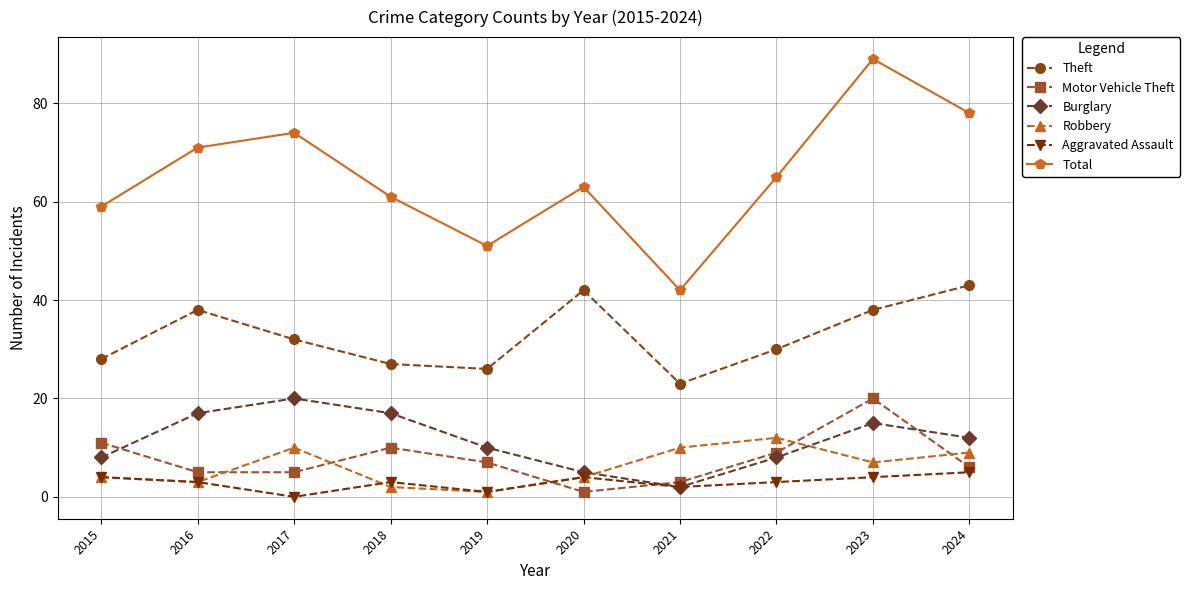

Which series has the largest range (max minus min)?

Total